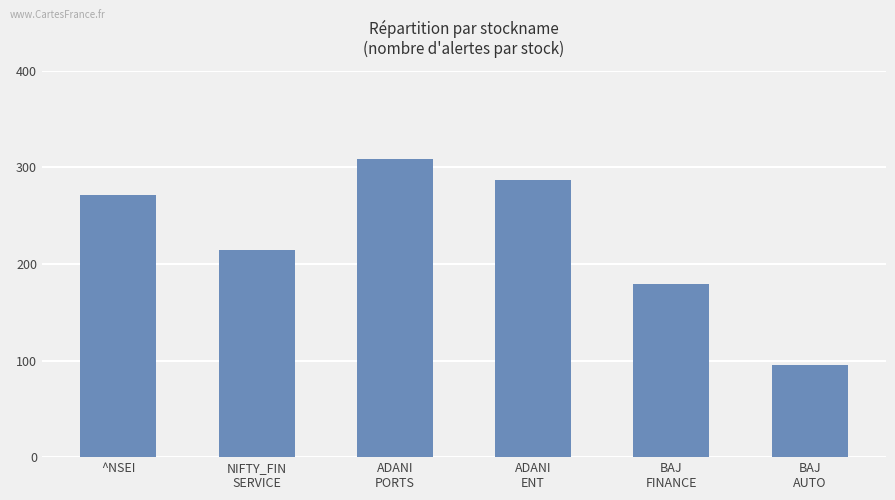

Approximately how many times larger is the value at BAJ
AUTO compared to ^NSEI?

0.4